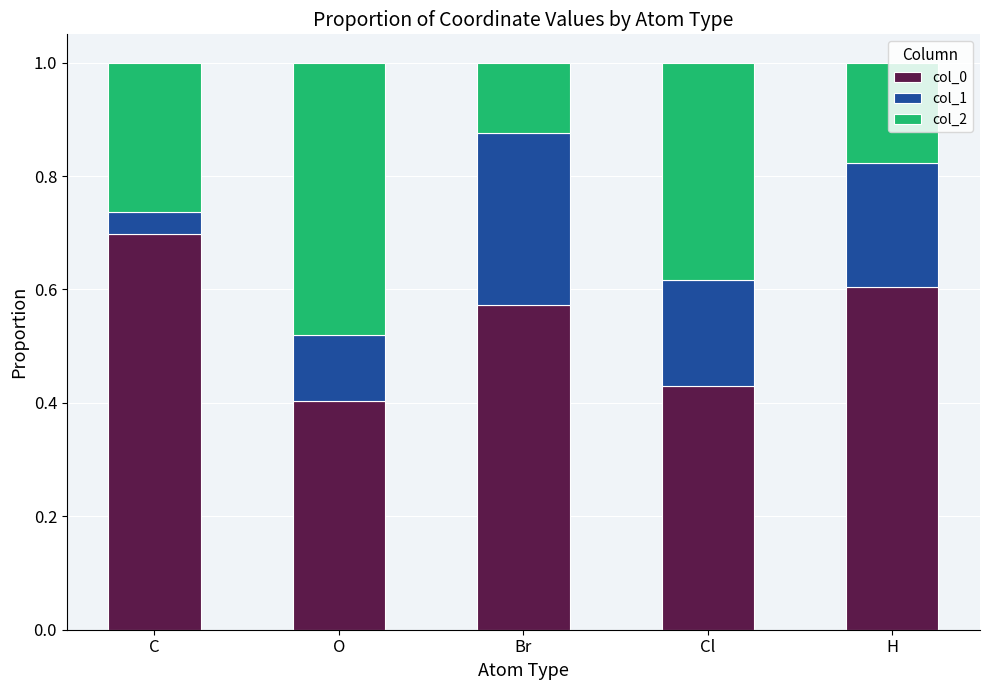

Which category has the highest value in the col_0 series?

C